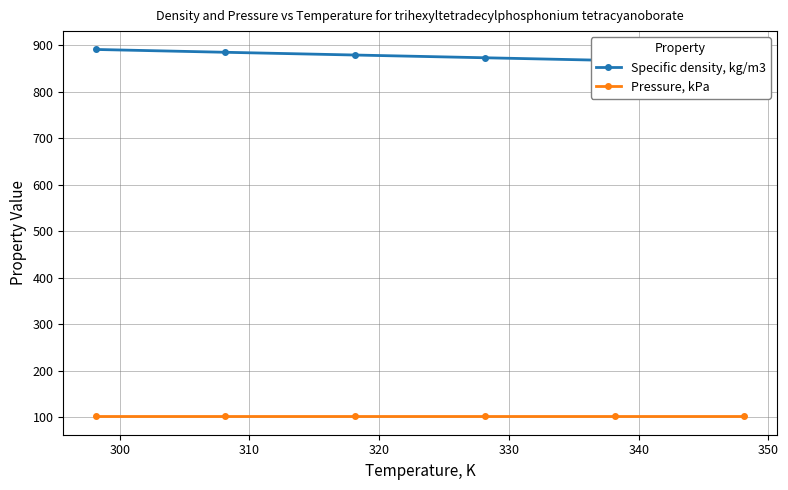

True or false: Specific density, kg/m3 has more than 0 points higher than both neighbors.

False